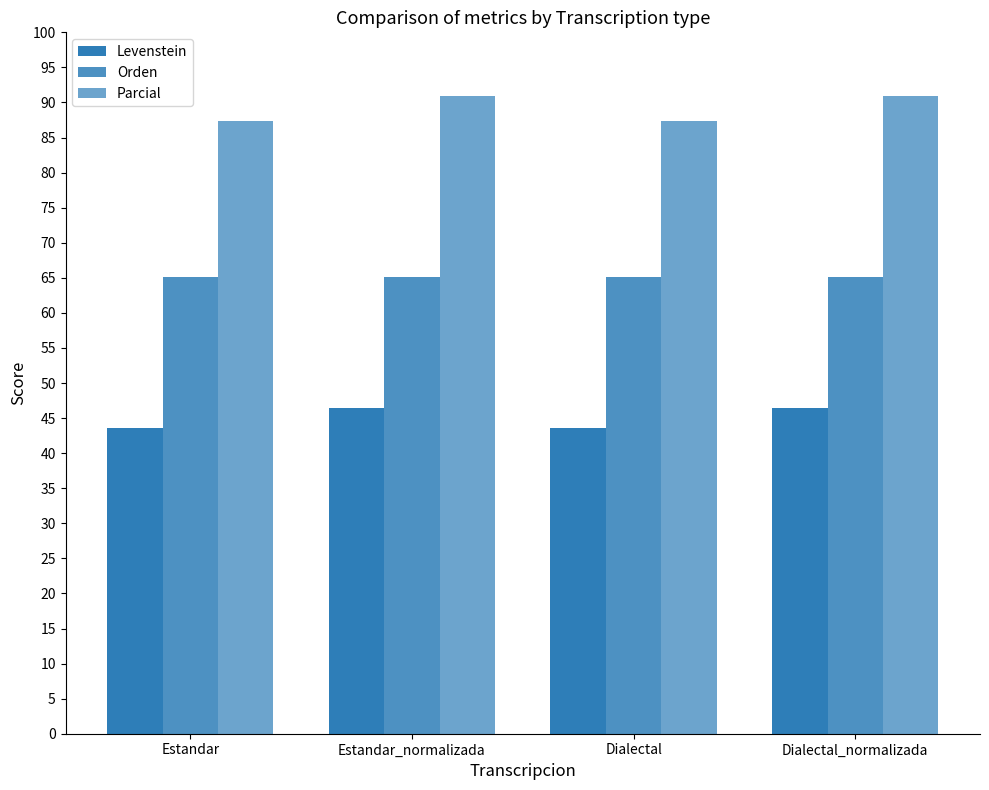

Which series changed the most between Dialectal and Dialectal_normalizada?

Parcial